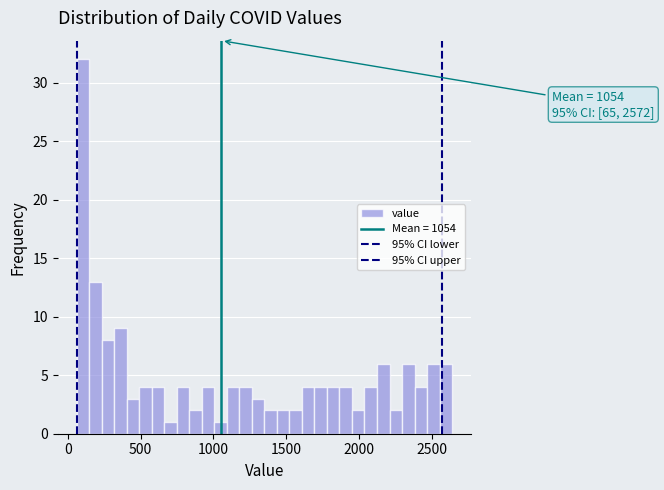

Around what value on the x-axis is the tallest bar? Give the approximate position of its centre, as read against the axis.

100